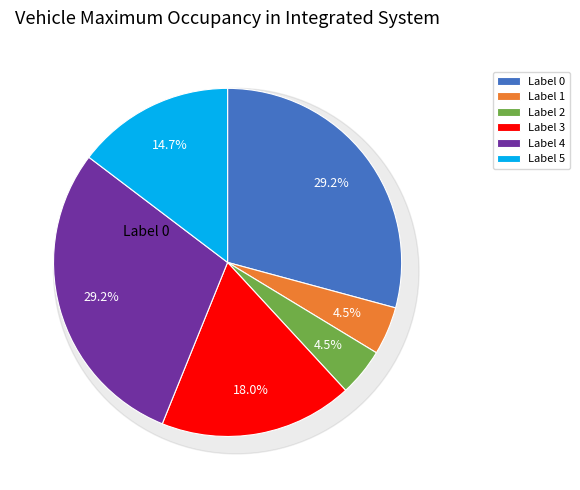

Count the number of slices in the pie.

6